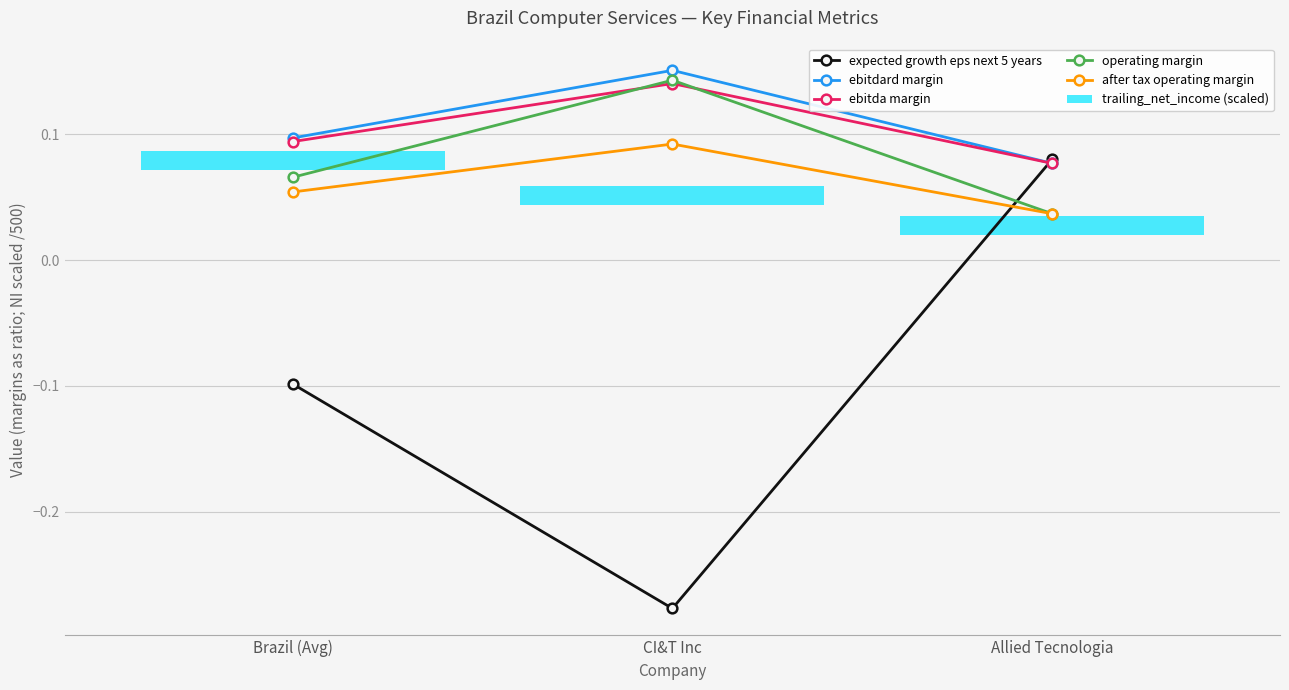

What is the average value of the expected growth eps next 5 years series?

-0.1